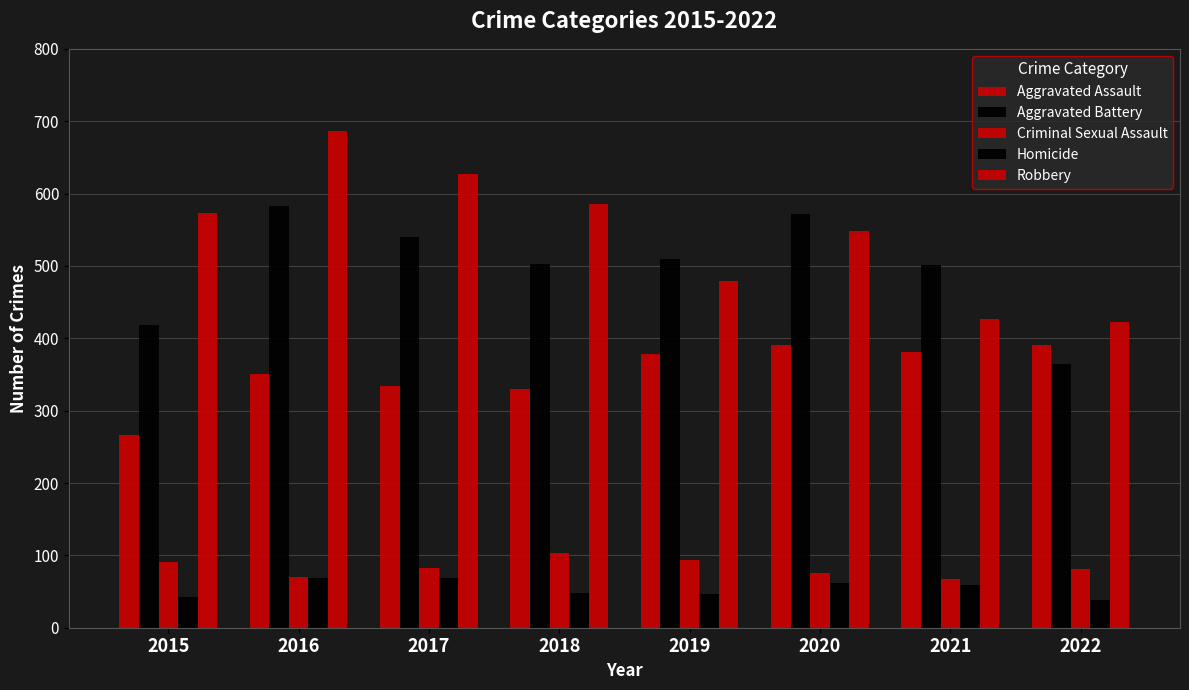

How many values in the Robbery series are below 573?

4